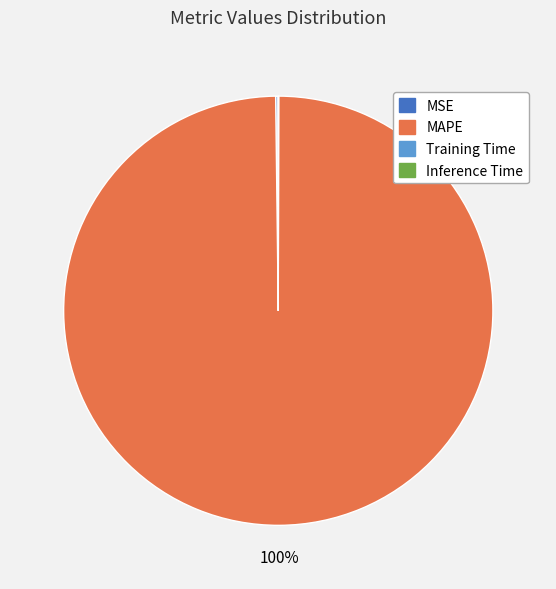

Which slice is the largest?

MAPE